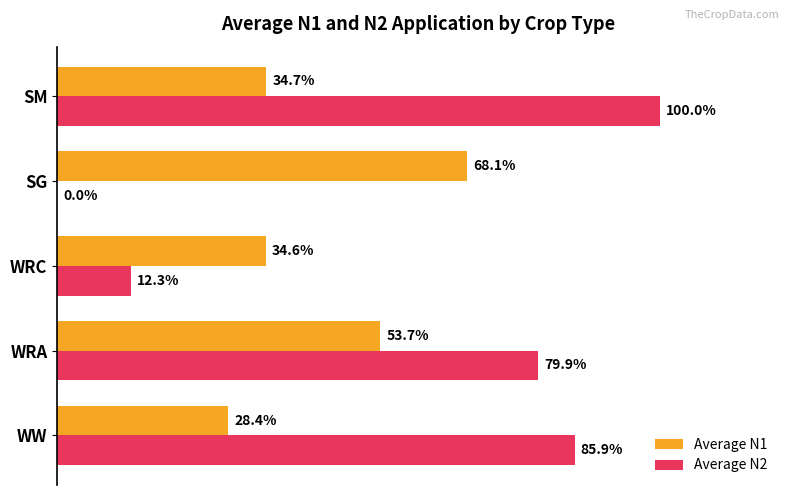

Which series changed the most between WW and SM?

Average N2